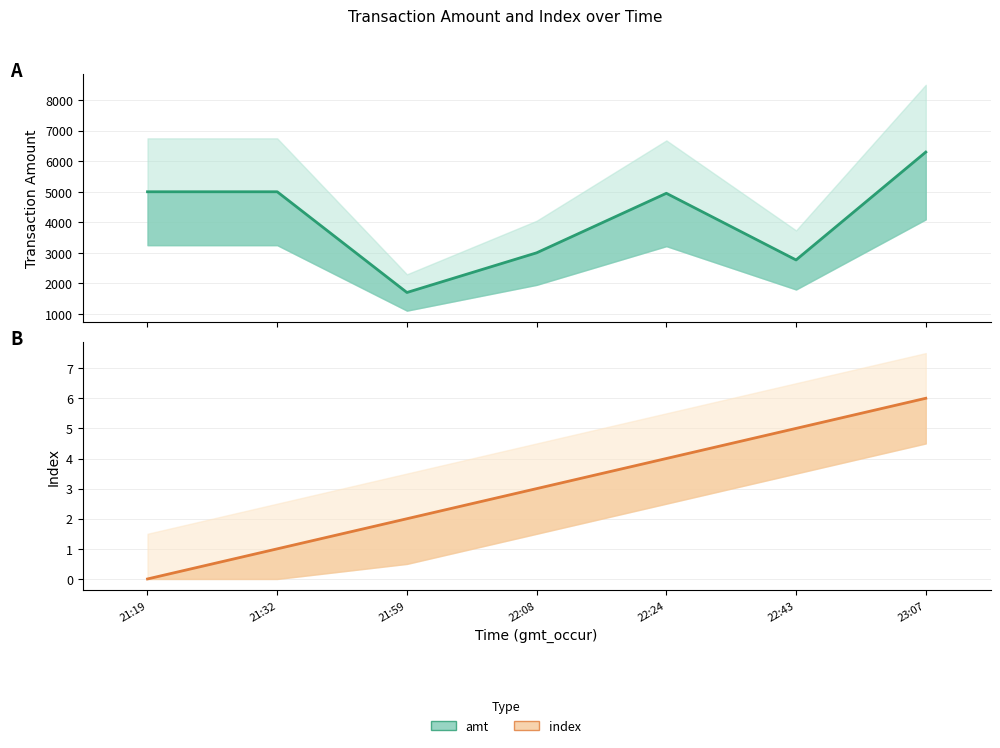

How many data points in index are less than 3?

3